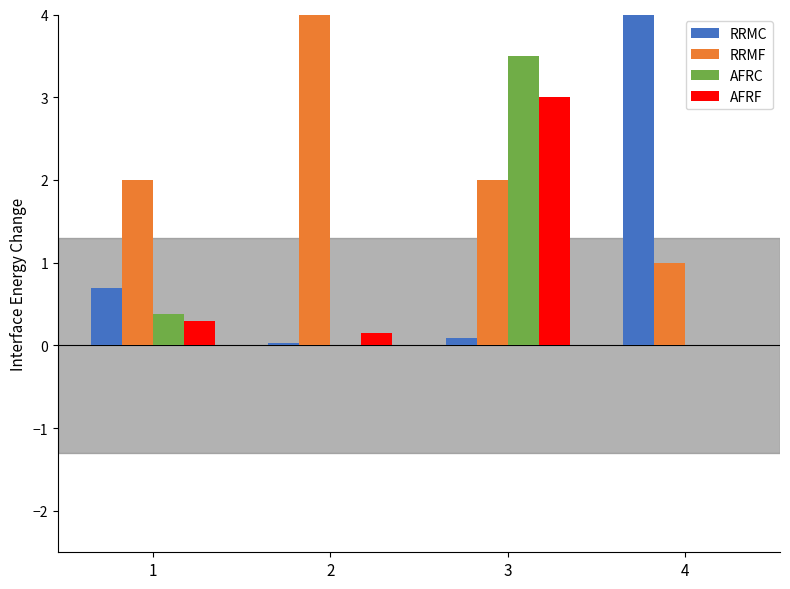

Is it true that RRMF equals 2.9 at 3?

False